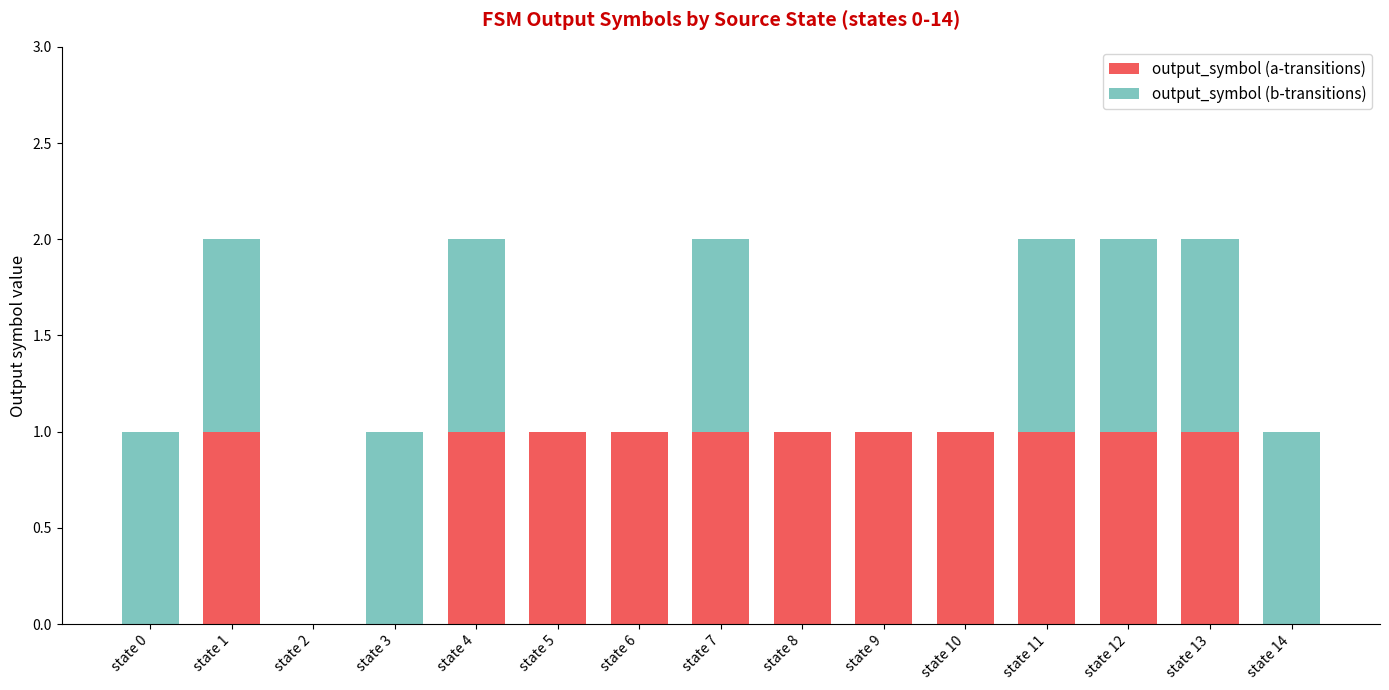

The value of output_symbol (a-transitions) at state 14 is 0. True or false?

True